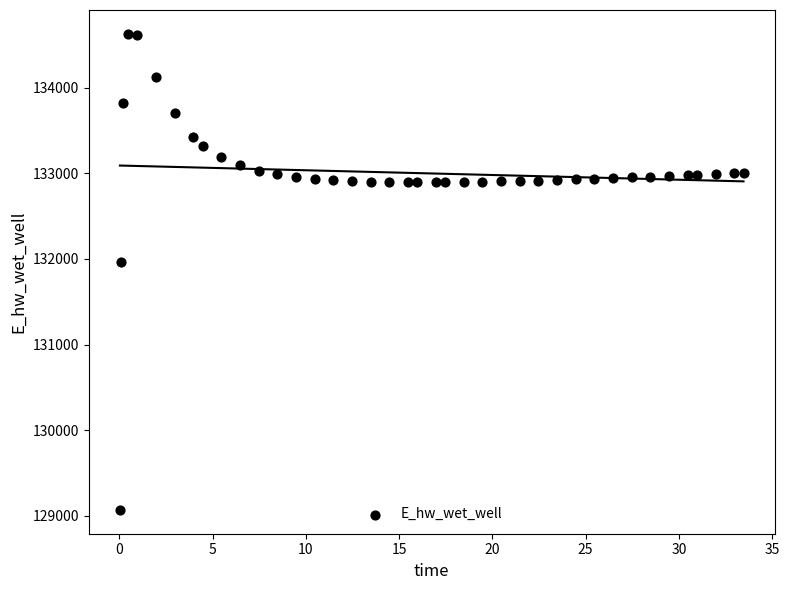

What Y value in the scatter plot is closest to 131849?

131970.0